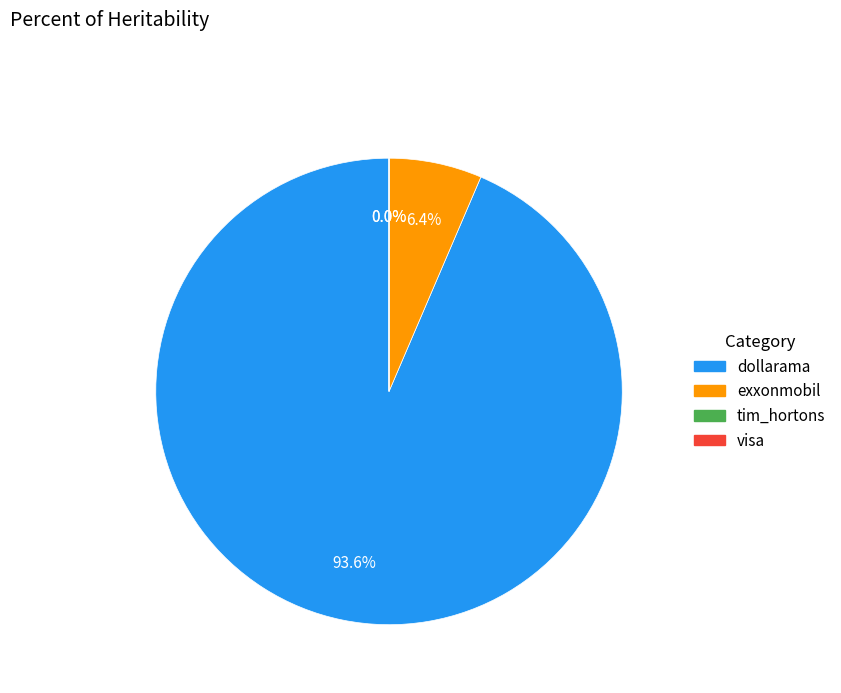

To the nearest percent, what is the average slice percentage?

25%